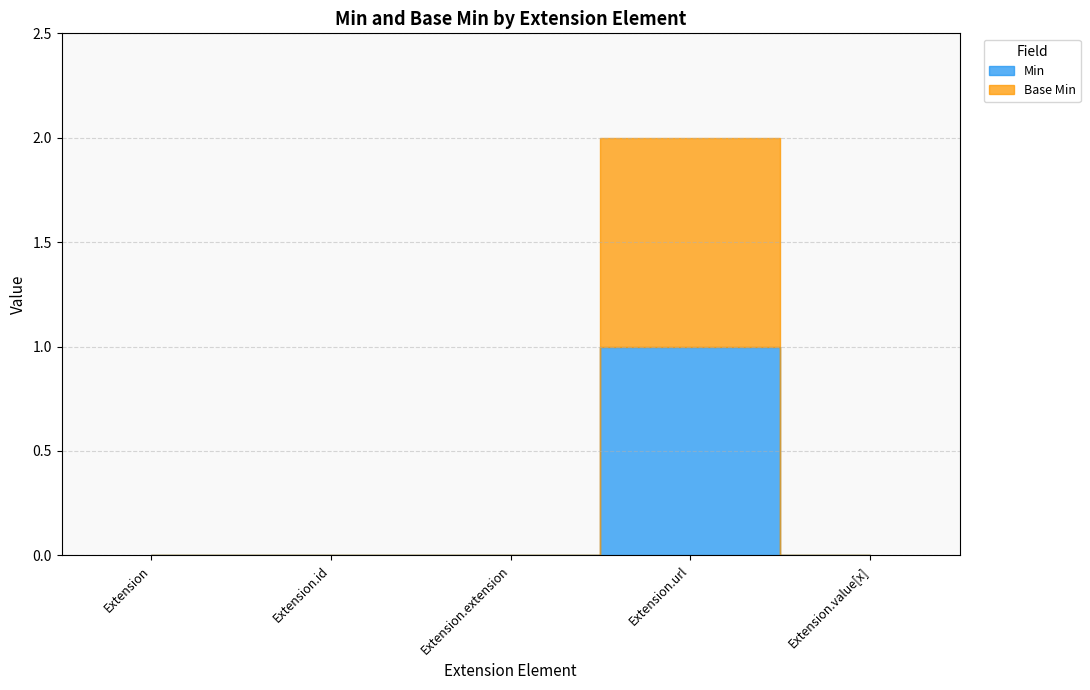

At which category does Base Min reach its first local peak?

Extension.url